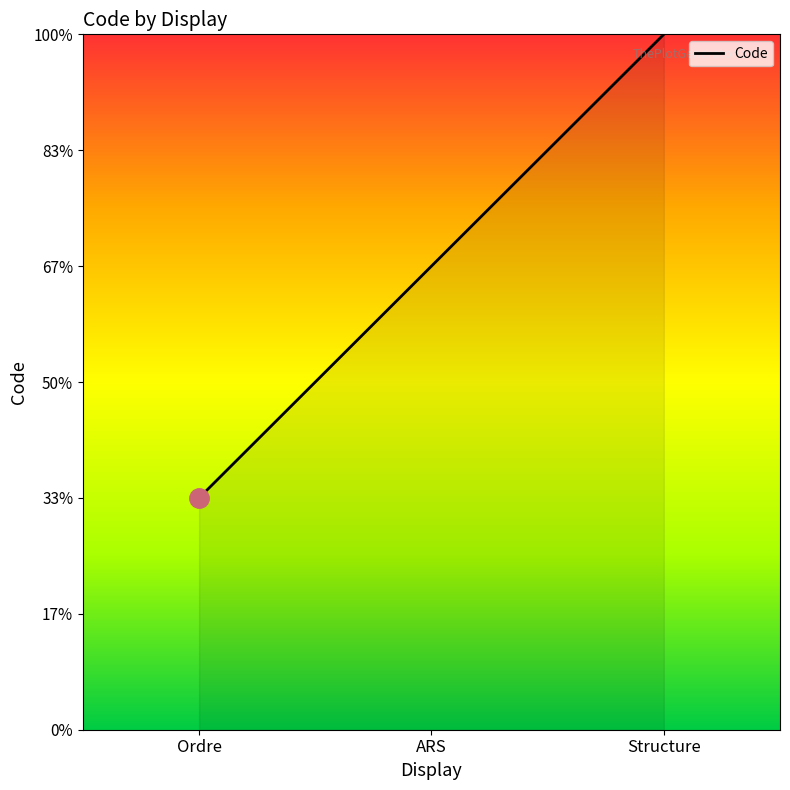

Does the chart have visible grid lines?

No